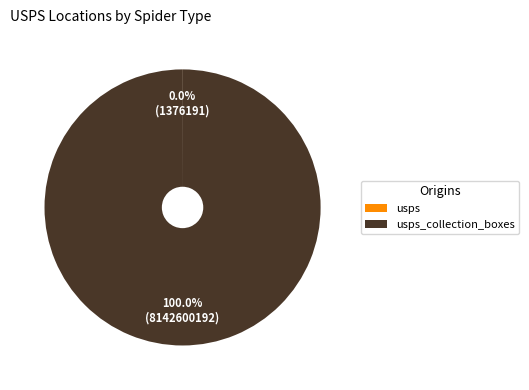

Is there a majority slice in this chart?

Yes